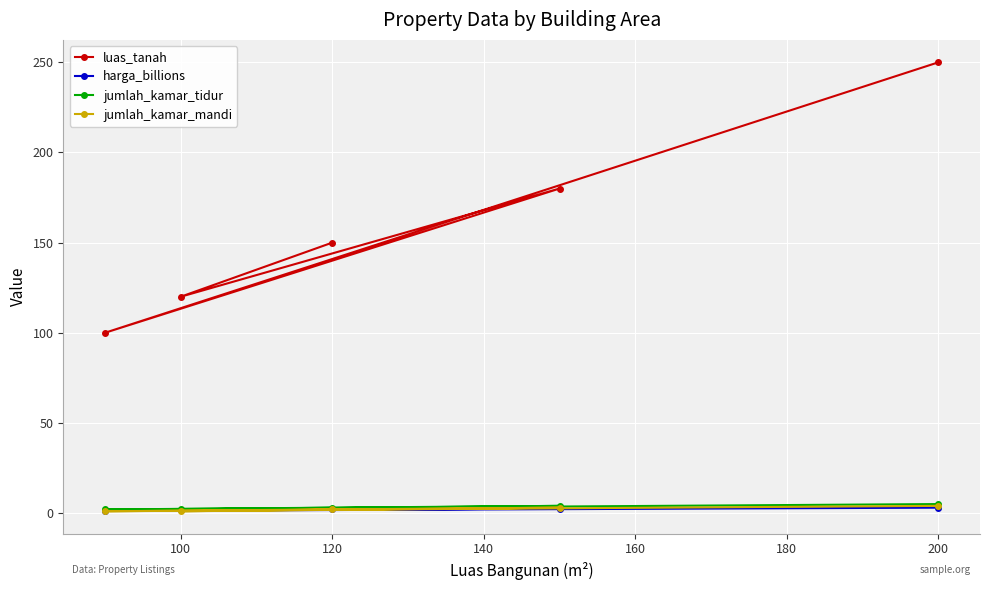

Rank the series at 100 from lowest to highest value.

jumlah_kamar_mandi, harga_billions, jumlah_kamar_tidur, luas_tanah